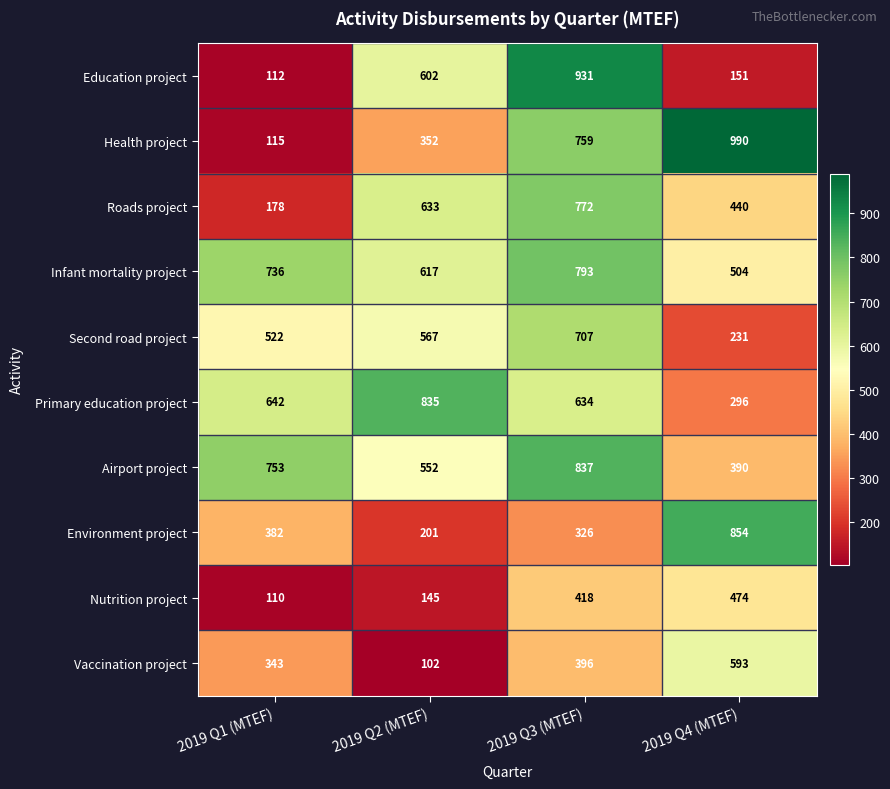

At which category does the chart reach its minimum across all series?

2019 Q2 (MTEF)